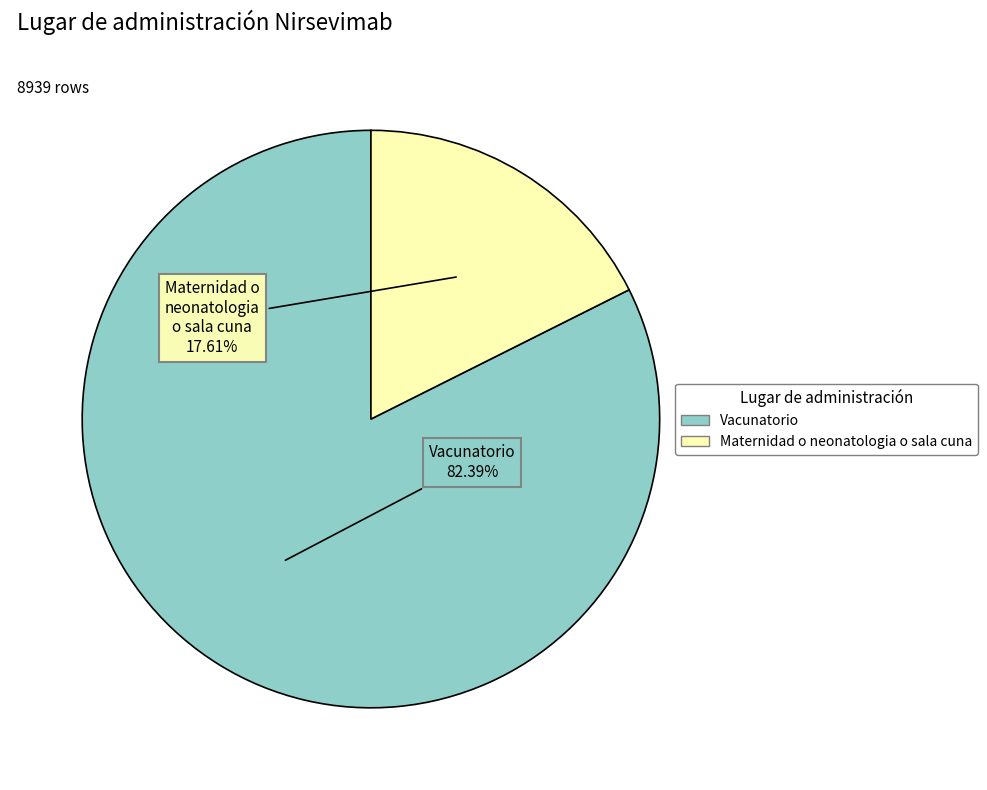

To the nearest percent, what is the average slice percentage?

50%